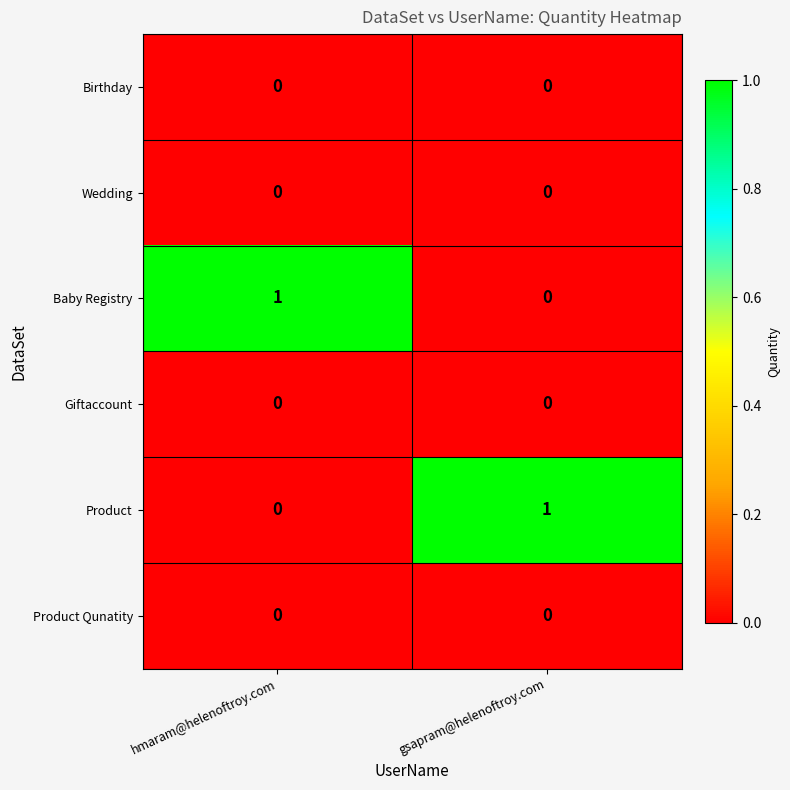

At which label is Product closest to 0?

hmaram@helenoftroy.com